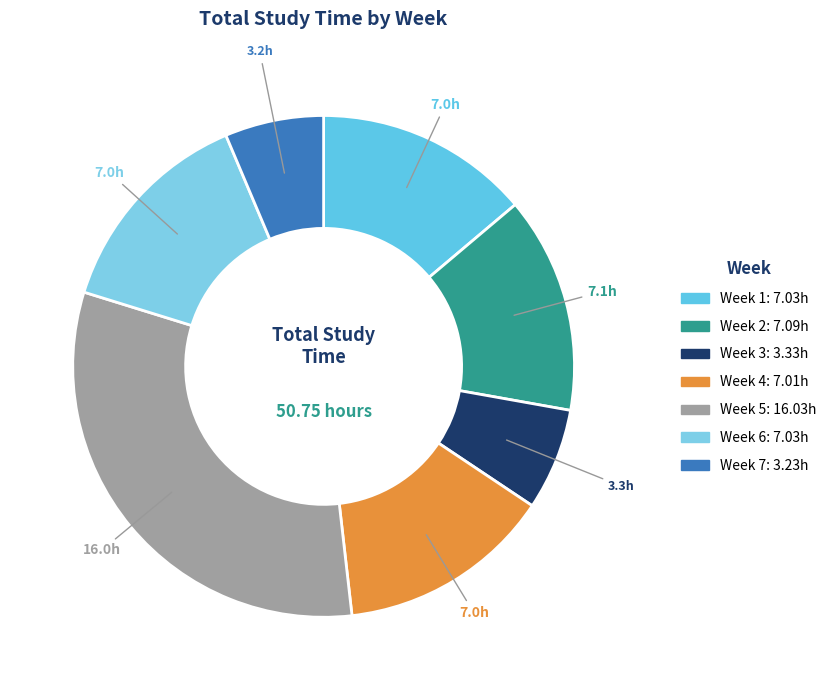

To the nearest percent, what is the combined percentage of Week 7 and Week 3?

13%